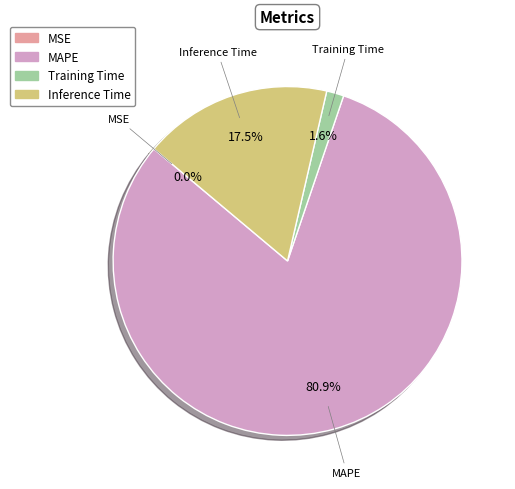

Is it true that Training Time is 2% of the pie?

True